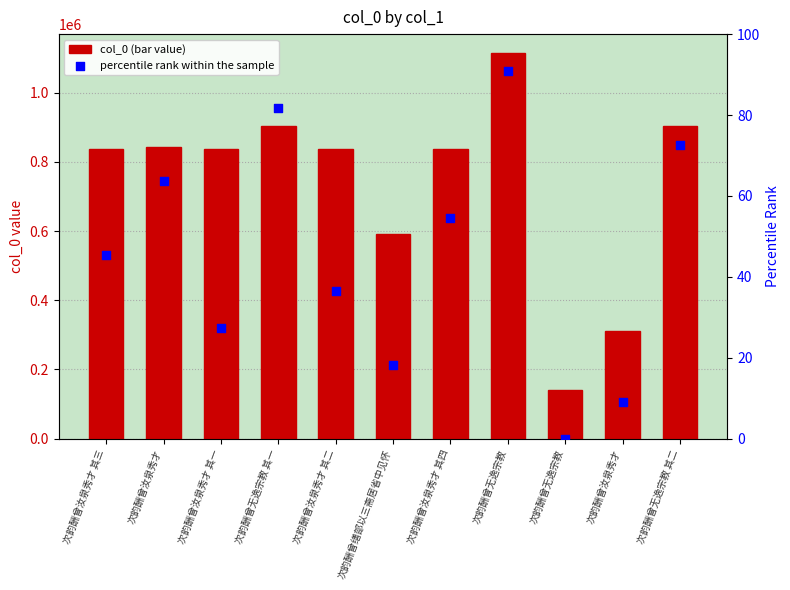

At which category is the sum across all series the highest?

次韵酬曾无逸宗教